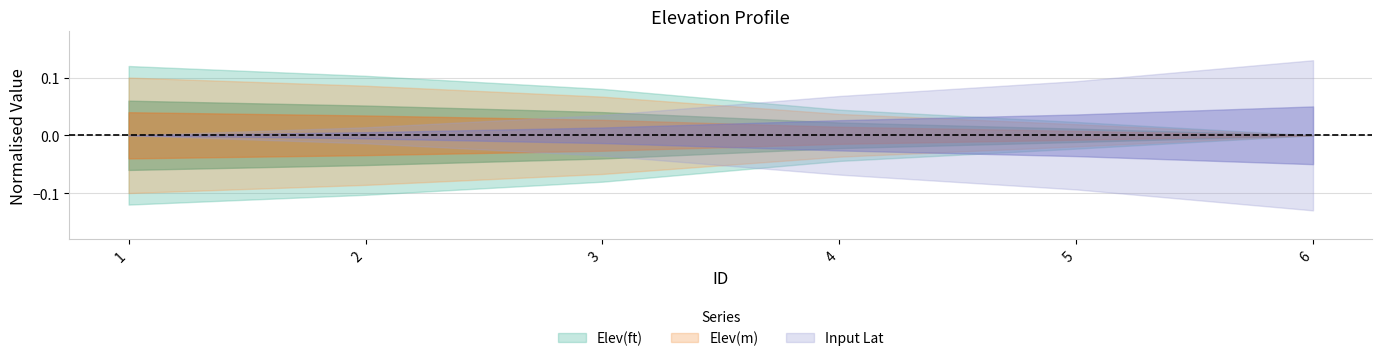

How many lines are shown in the chart?

3